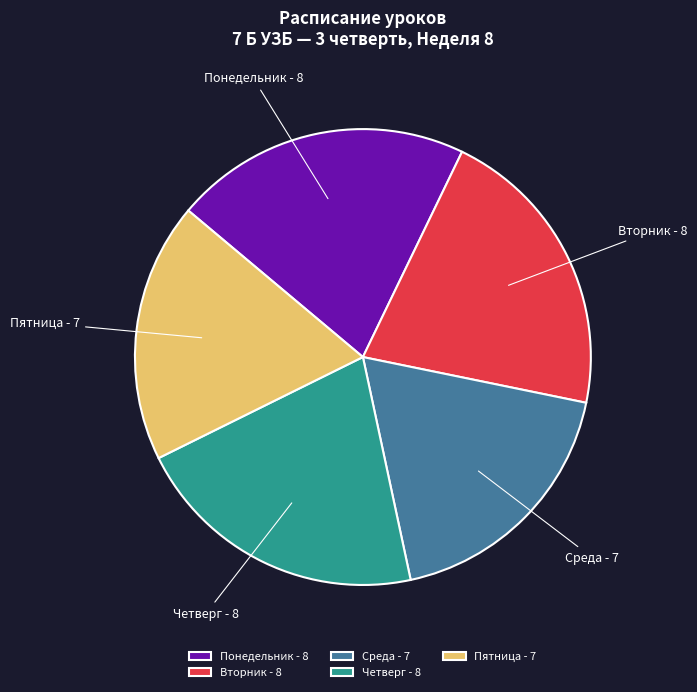

Is there a majority slice in this chart?

No